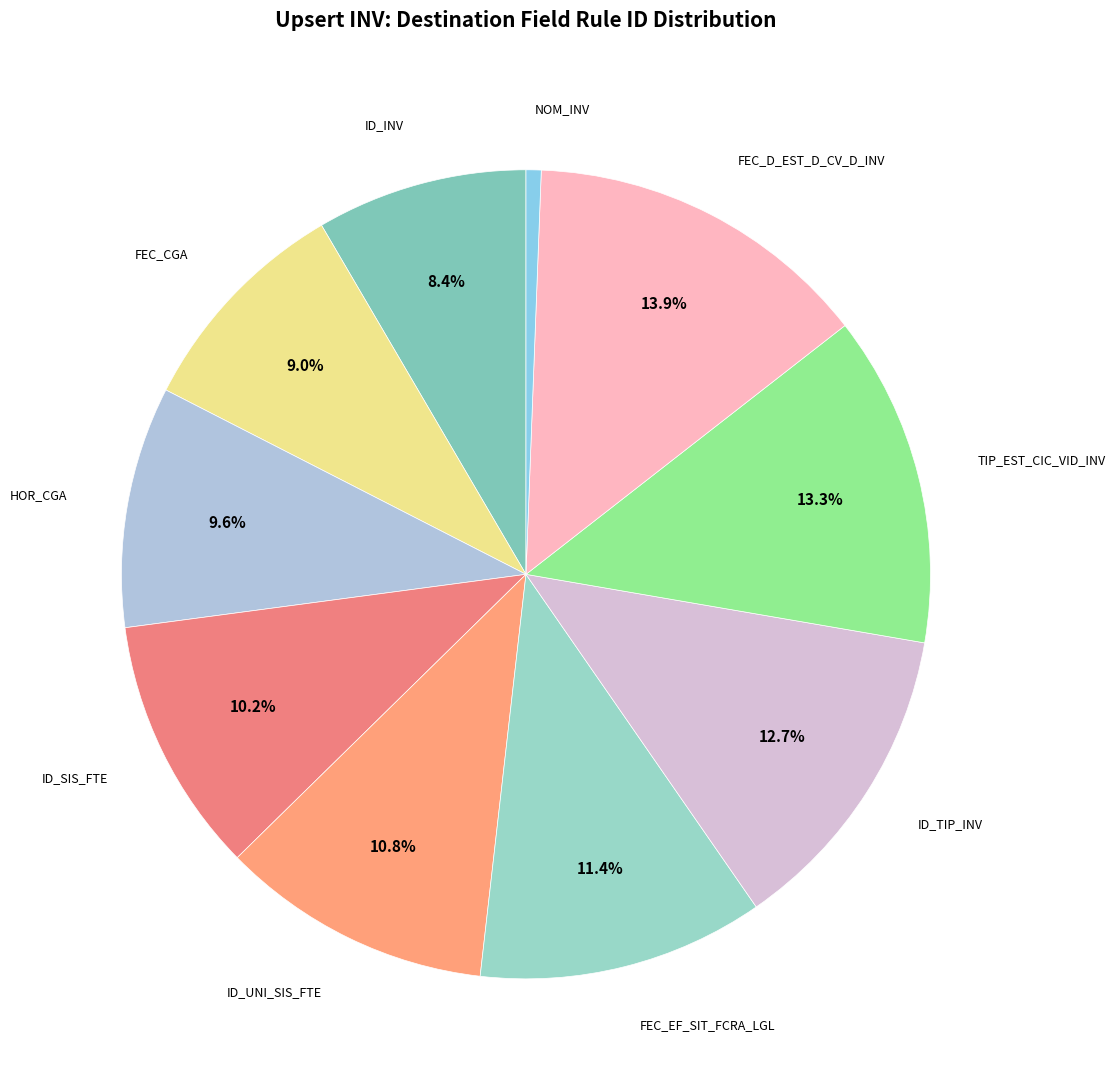

What portion of the pie excludes TIP_EST_CIC_VID_INV?

86.7%